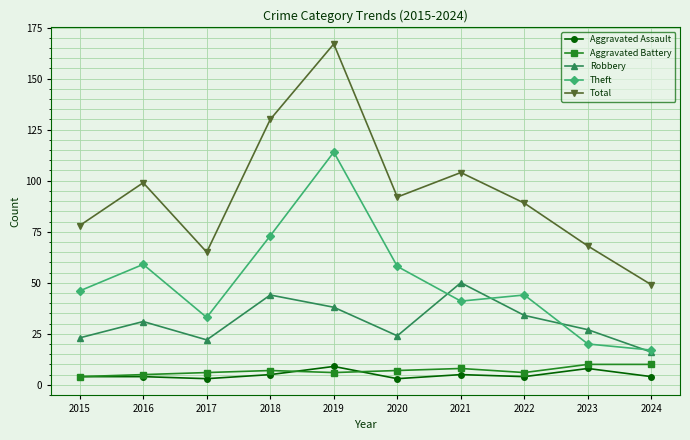

Reading left to right, what are all the values shown in this chart?

Aggravated Assault: 2015=4	2016=4	2017=3	2018=5	2019=9	2020=3	2021=5	2022=4	2023=8	2024=4
Aggravated Battery: 2015=4	2016=5	2017=6	2018=7	2019=6	2020=7	2021=8	2022=6	2023=10	2024=10
Robbery: 2015=23	2016=31	2017=22	2018=44	2019=38	2020=24	2021=50	2022=34	2023=27	2024=16
Theft: 2015=46	2016=59	2017=33	2018=73	2019=114	2020=58	2021=41	2022=44	2023=20	2024=17
Total: 2015=78	2016=99	2017=65	2018=130	2019=167	2020=92	2021=104	2022=89	2023=68	2024=49